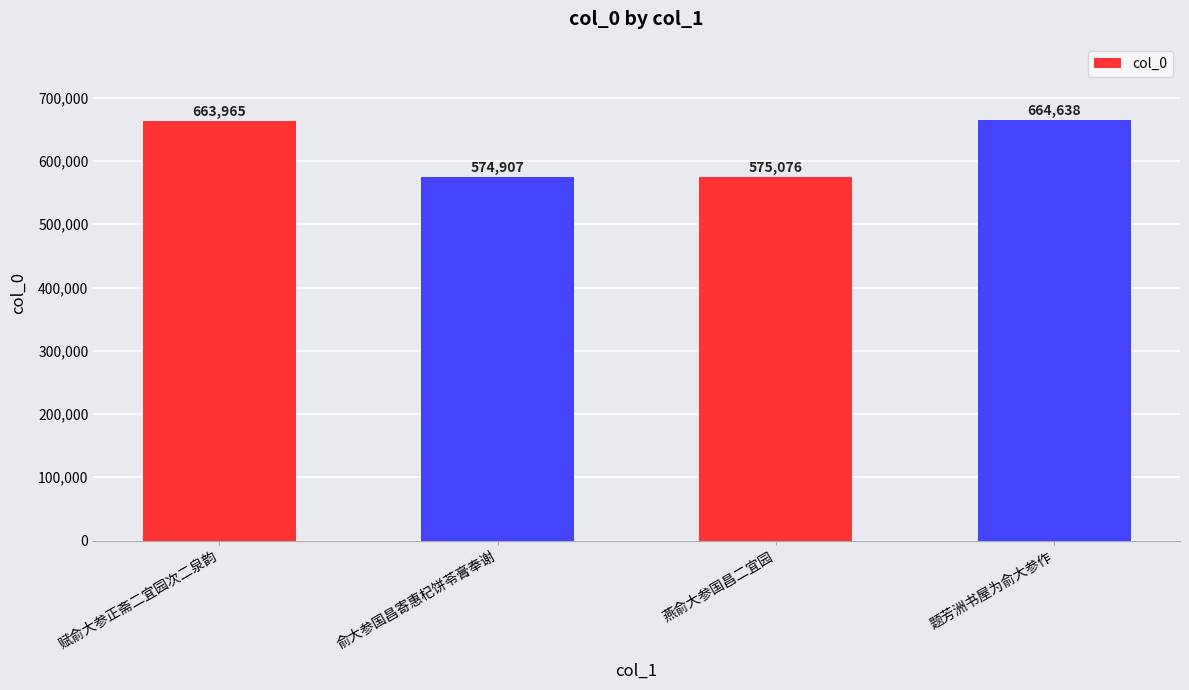

Count the number of data series in this chart.

1